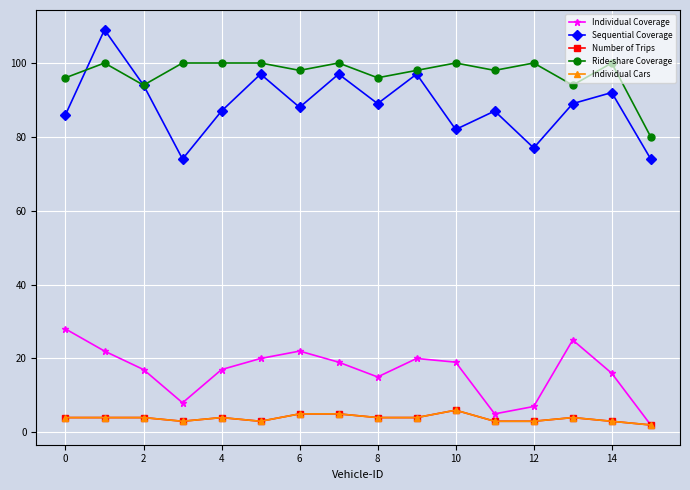

Is this an area chart (filled region under the line)?

No